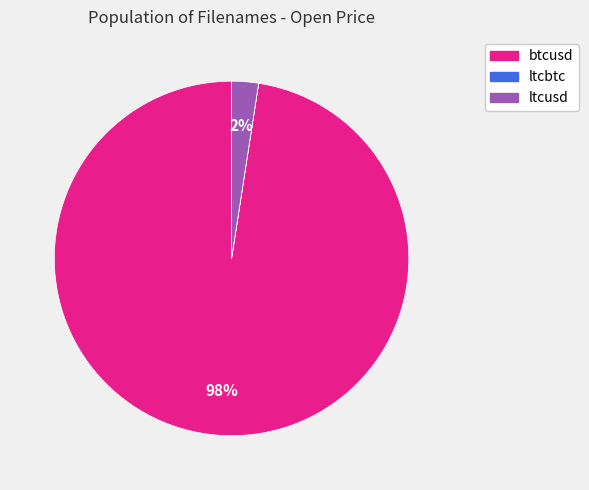

To the nearest percent, what is the average slice percentage?

33%